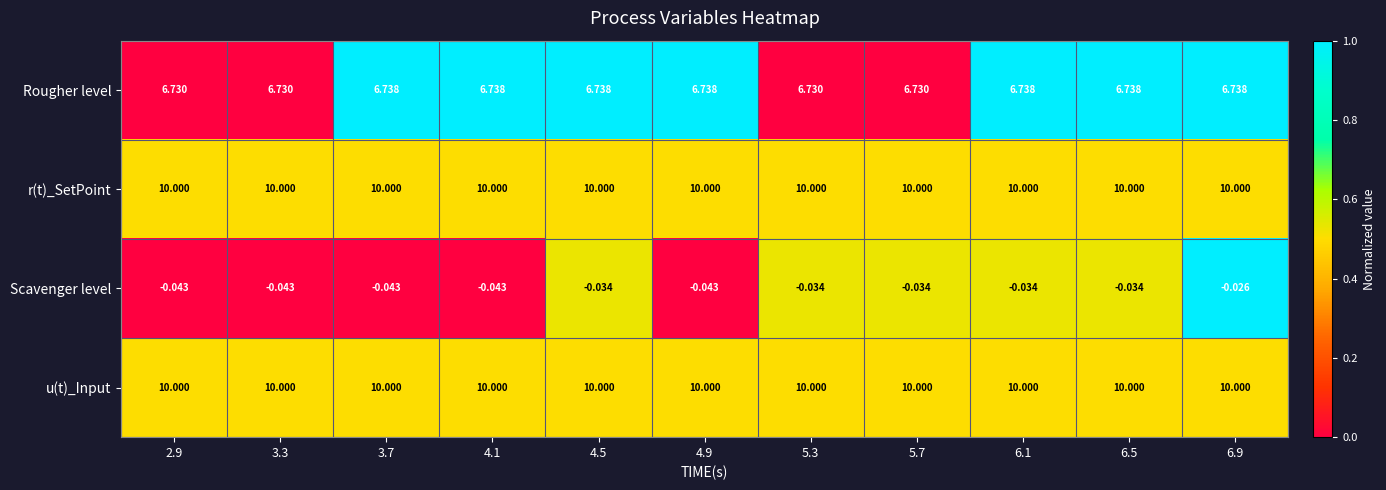

At how many categories does at least one series exceed 0?

11